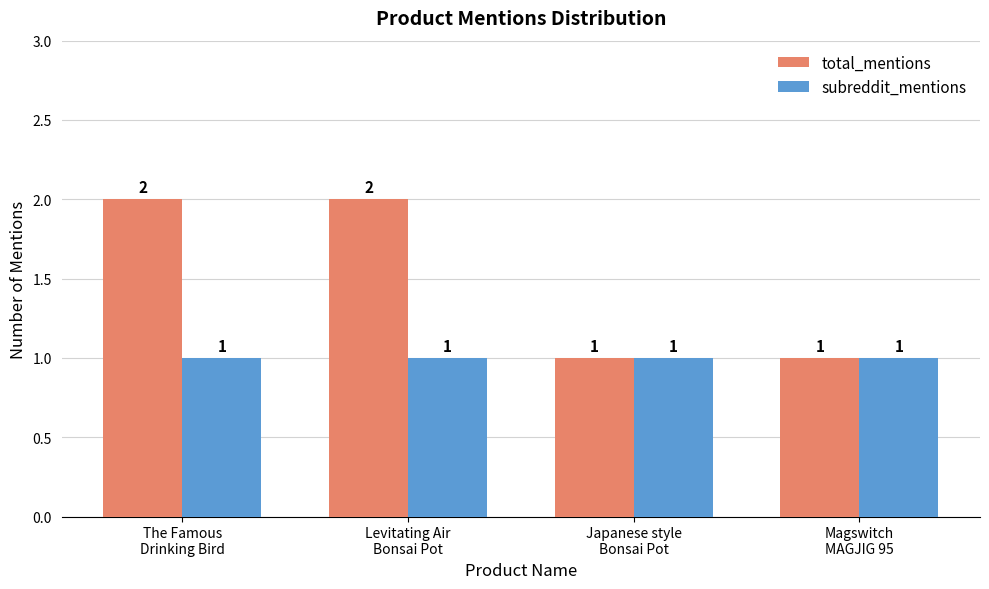

What is the sum of the subreddit_mentions values at Japanese style
Bonsai Pot and Levitating Air
Bonsai Pot?

2